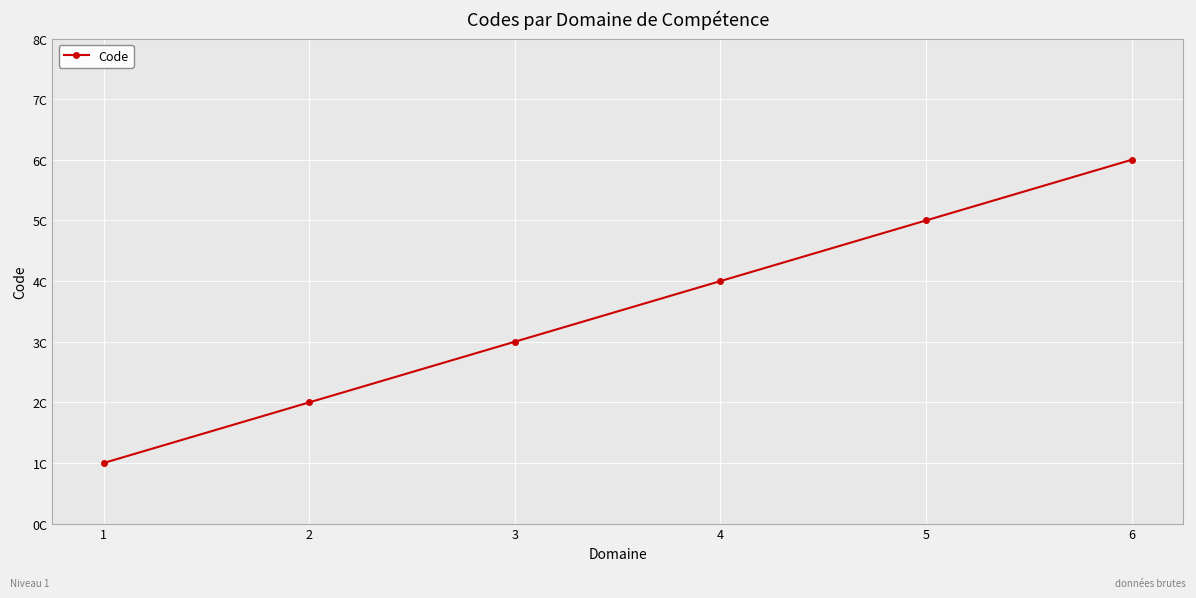

What is the approximate value at 2?

2